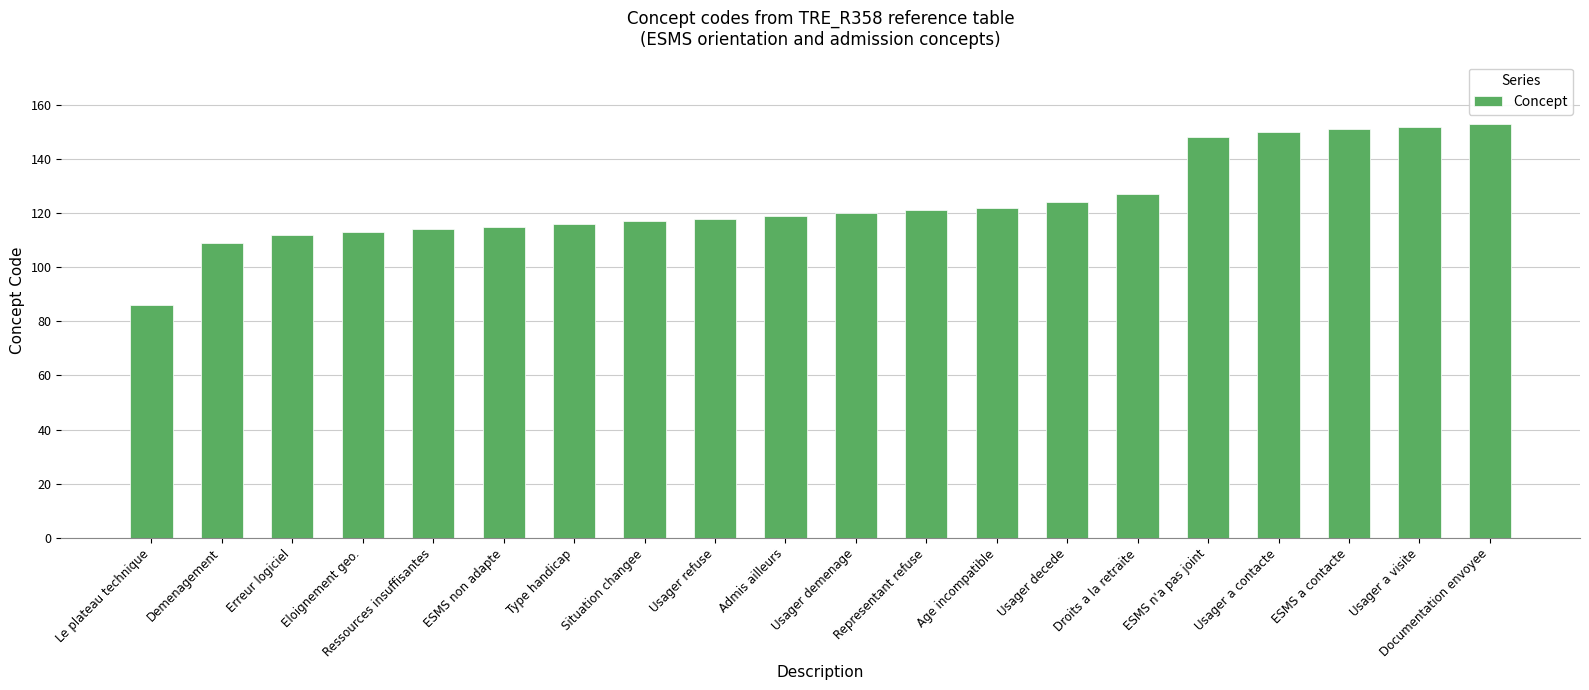

Approximately how many times larger is the value at Usager refuse compared to Usager decede?

1.0